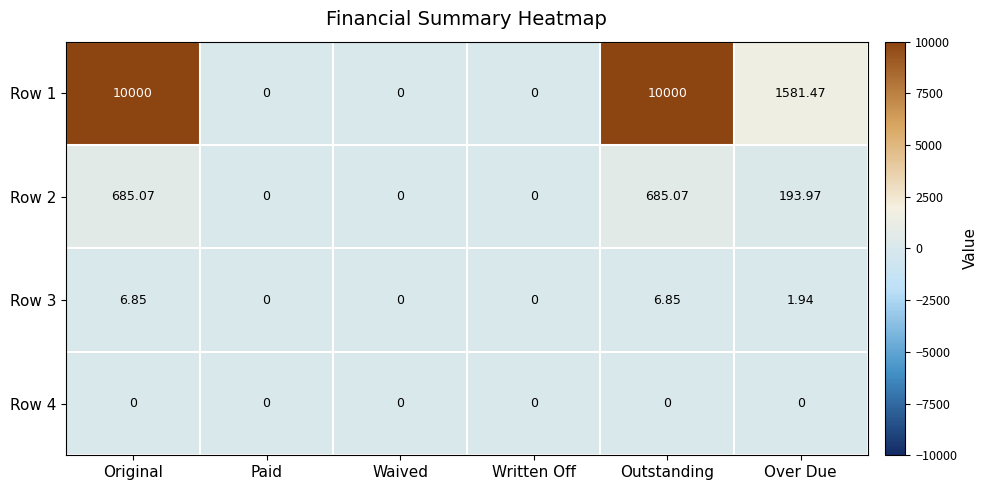

At which label is Row 1 closest to 5000?

Over Due